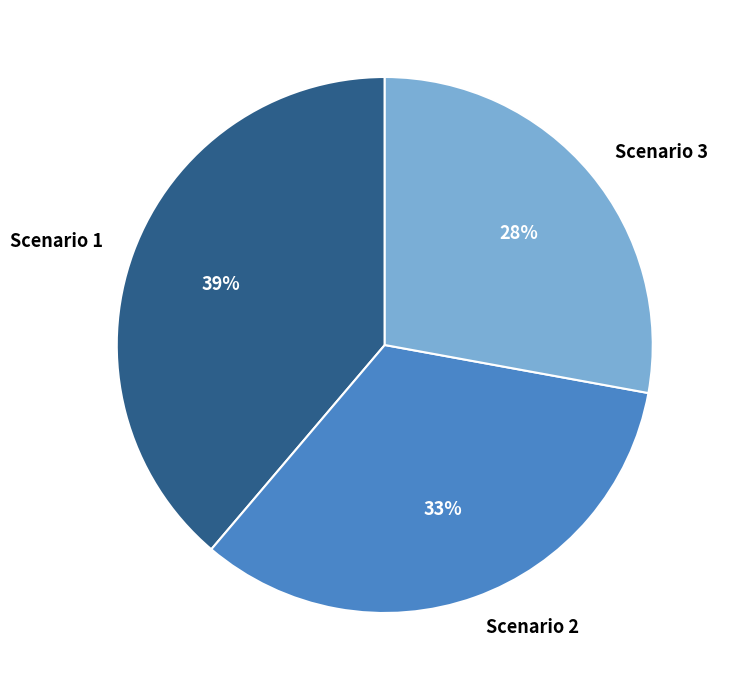

How many segments does this pie chart have?

3